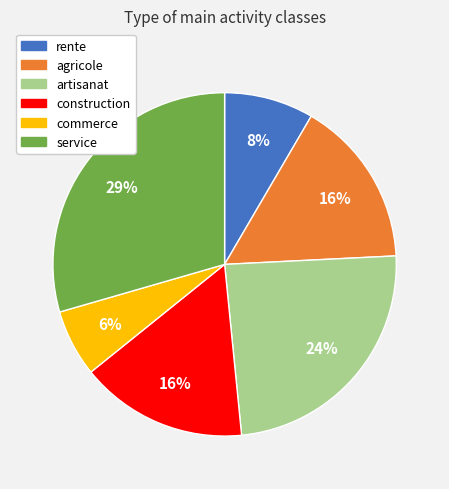

Between artisanat and service, which is larger?

service